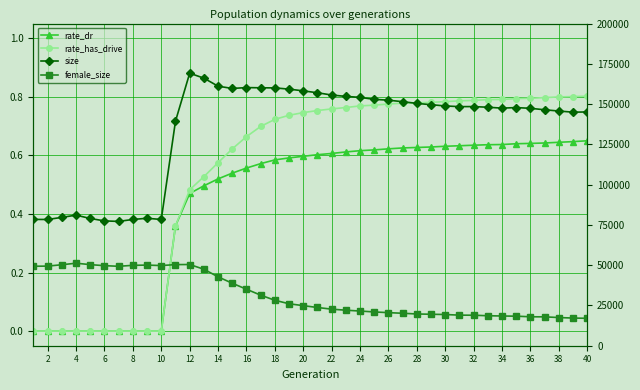

Does the chart have visible grid lines?

Yes